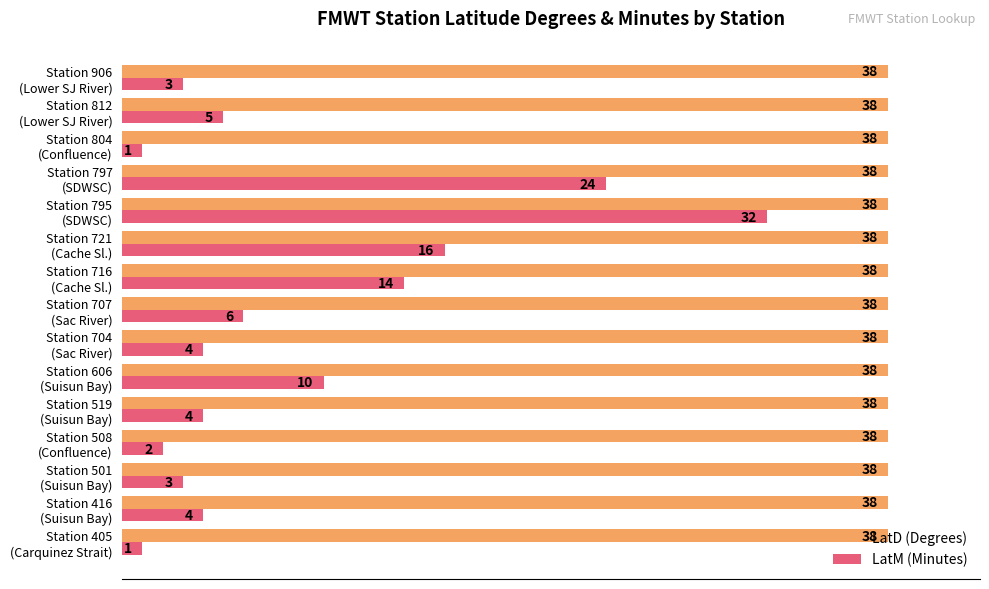

What are all the series names shown in the legend?

LatD (Degrees), LatM (Minutes)